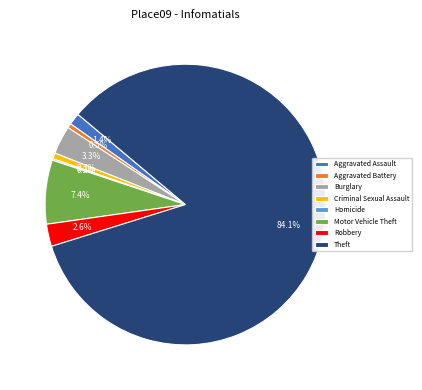

True or false: Motor Vehicle Theft accounts for 1% of the total.

False